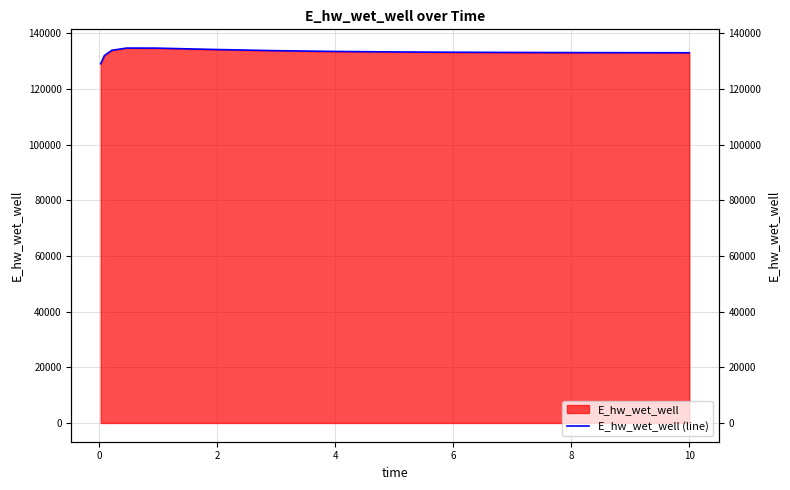

The chart shows a value of 133805.1 at 10. True or false?

True